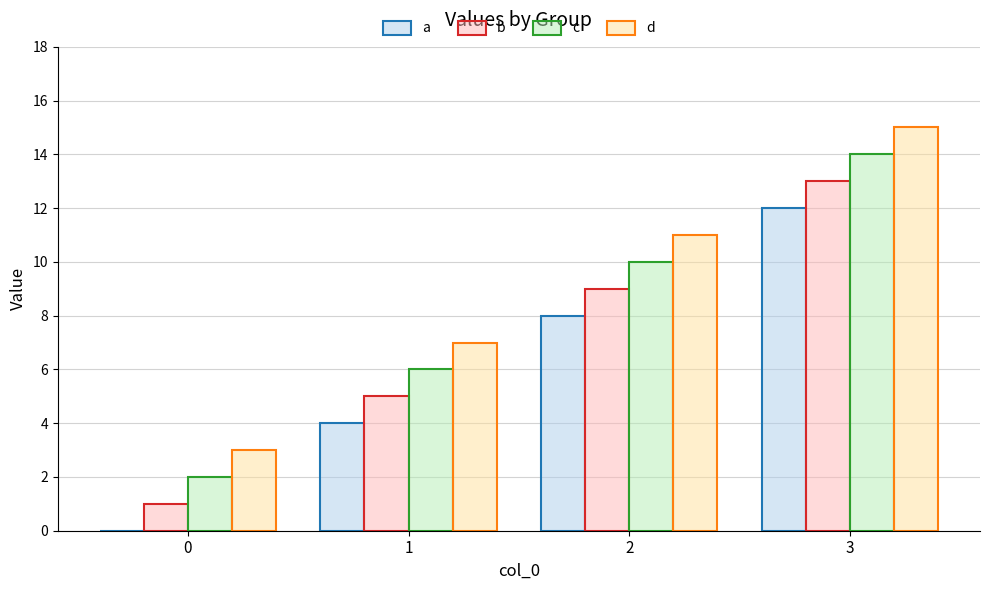

The value of d at 2 is 4. True or false?

False